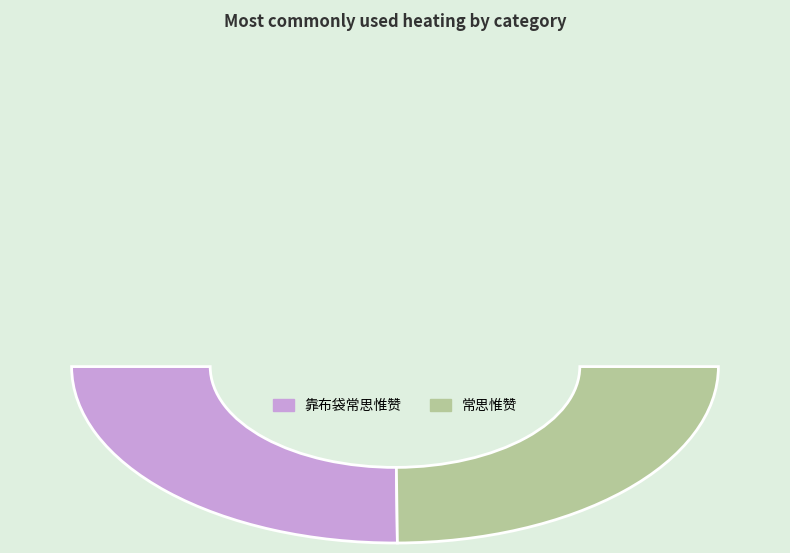

Is 常思惟赞 the majority of the pie?

No